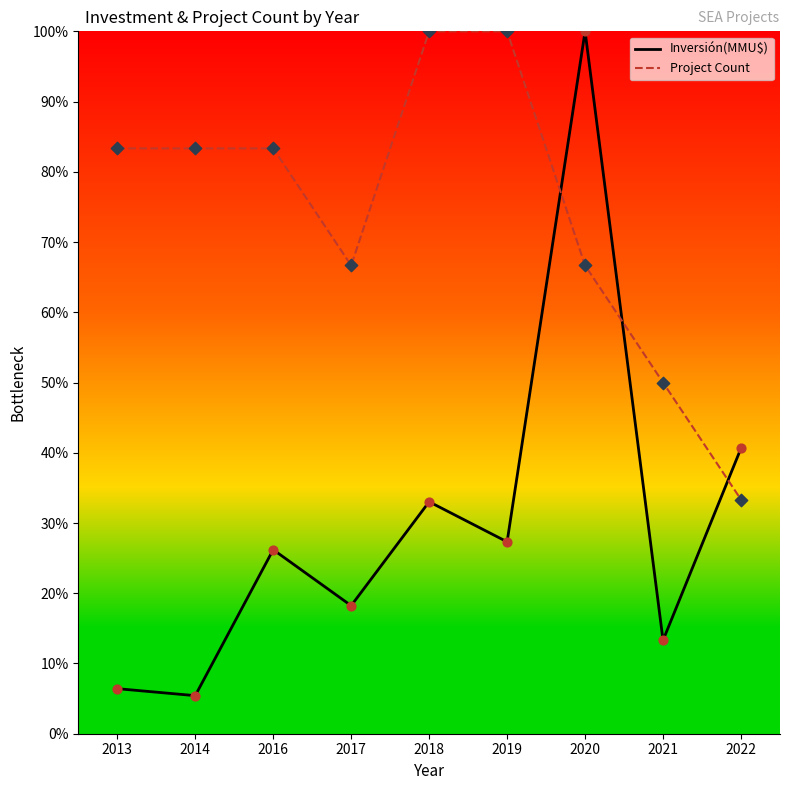

Which series contains the highest Y value?

Inversión(MMU$)